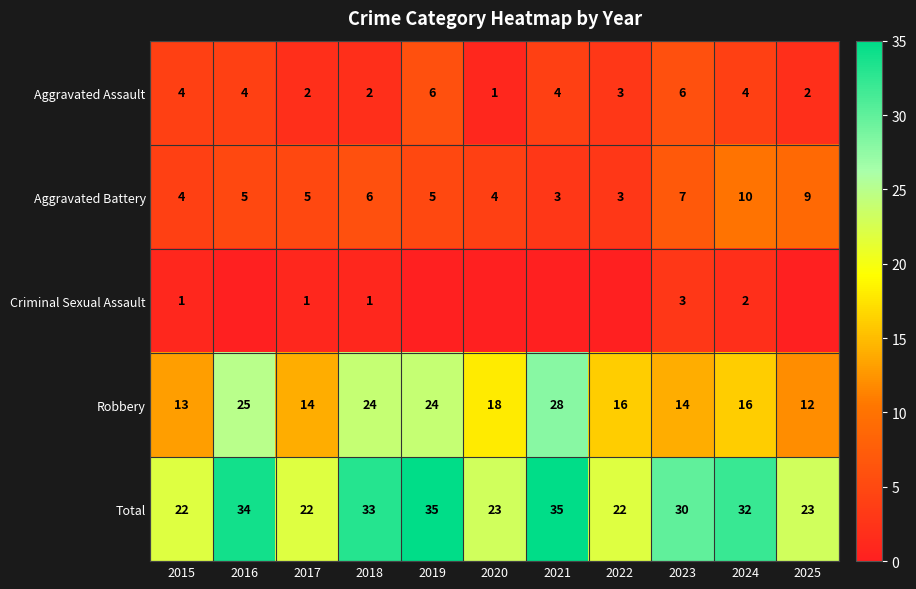

How many data points in Robbery are less than 16?

4